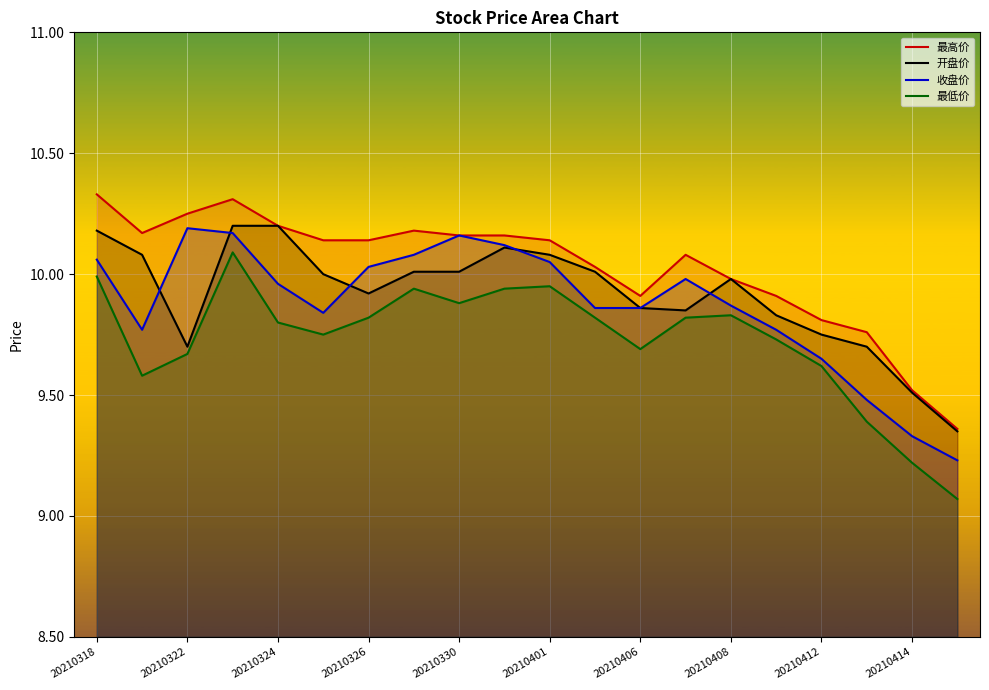

What is the sum of all 最高价 values?

200.5